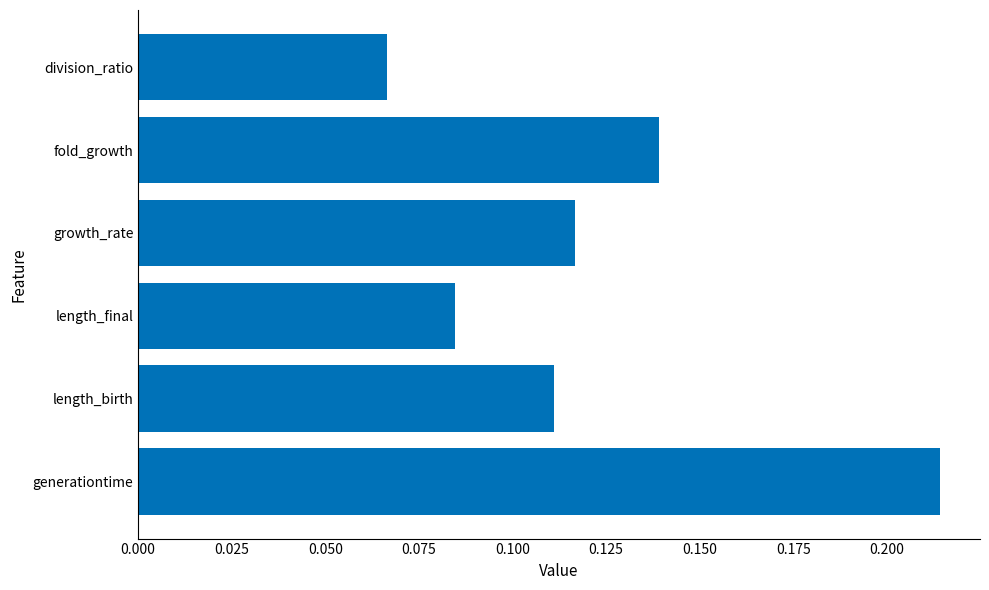

Which has a higher value, length_birth or division_ratio?

length_birth